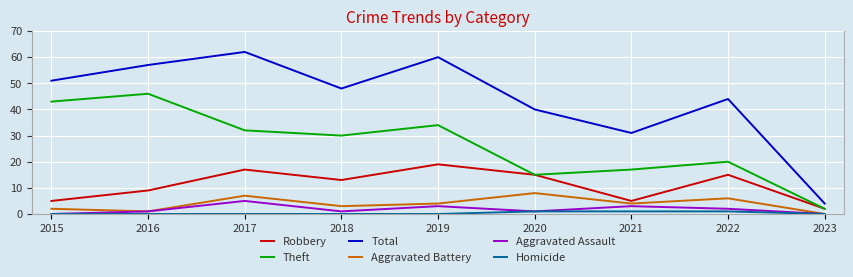

The value of Aggravated Battery at 2023 is 4. True or false?

False